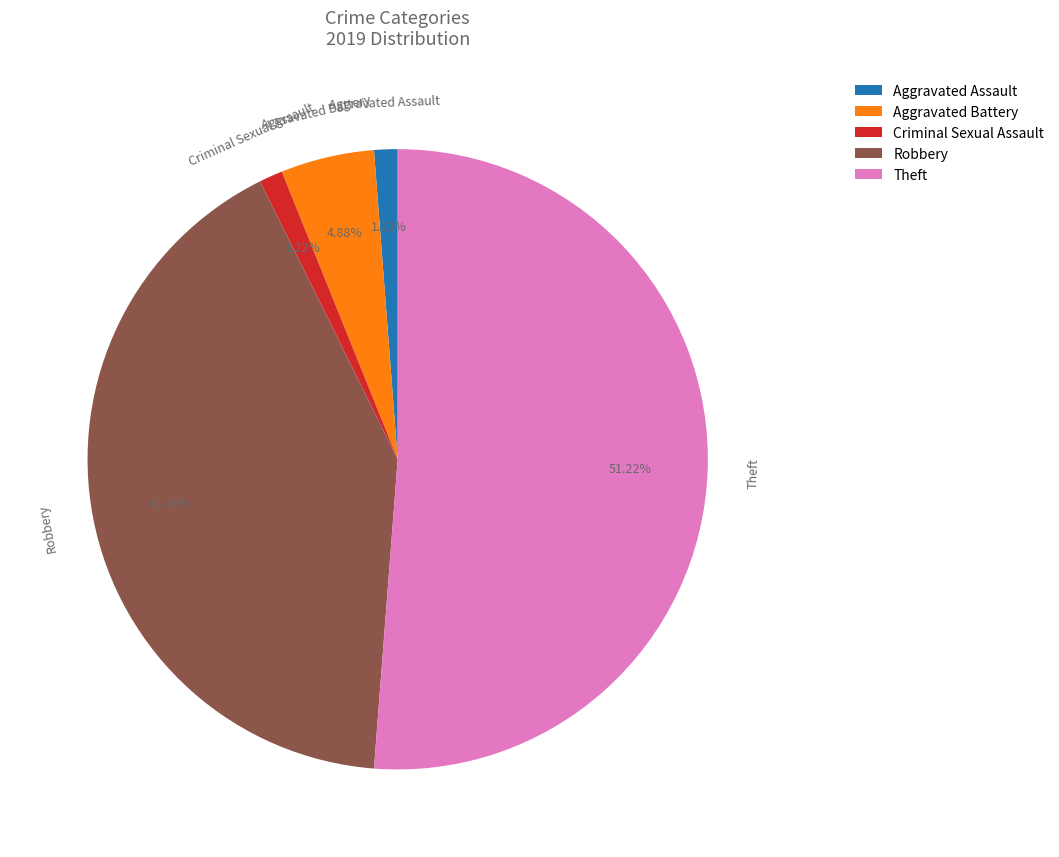

How many segments does this pie chart have?

5